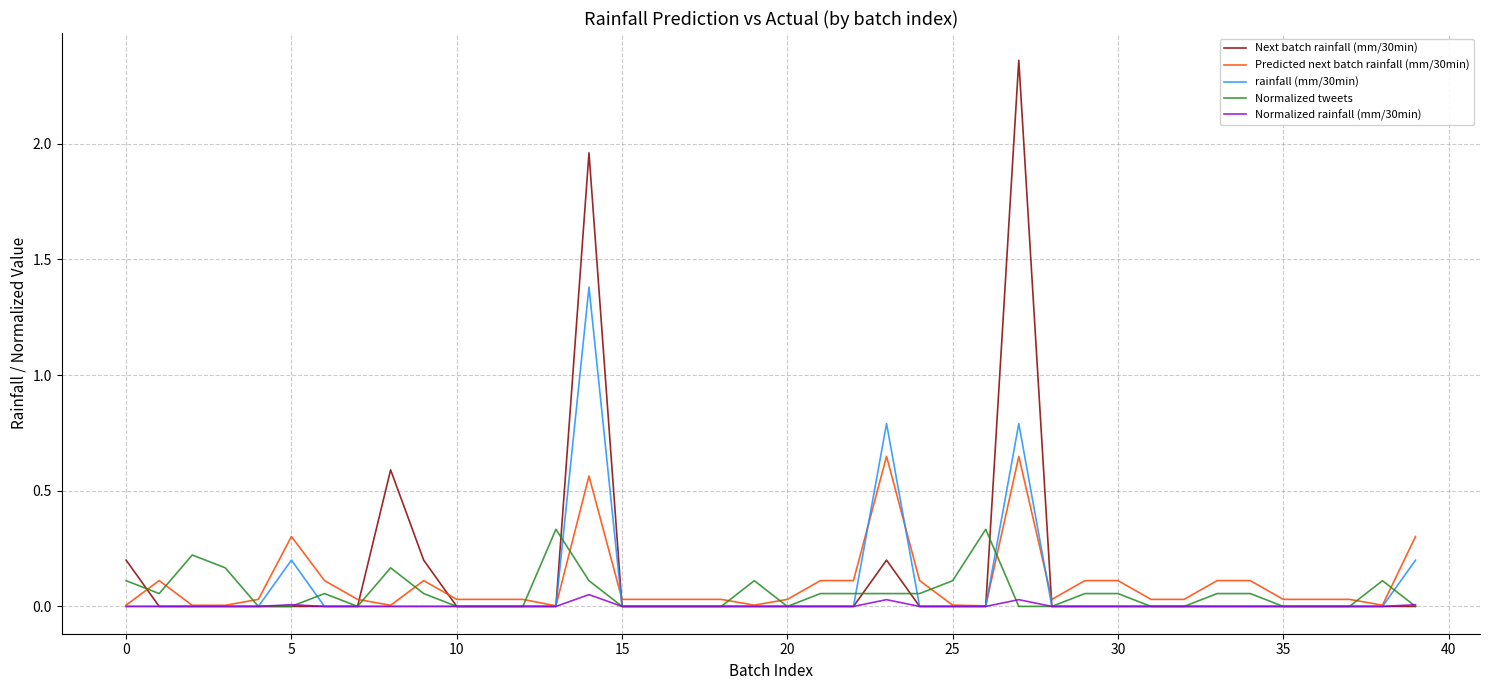

Rank the series by their maximum value, from lowest to highest.

Normalized rainfall (mm/30min), Normalized tweets, Predicted next batch rainfall (mm/30min), rainfall (mm/30min), Next batch rainfall (mm/30min)